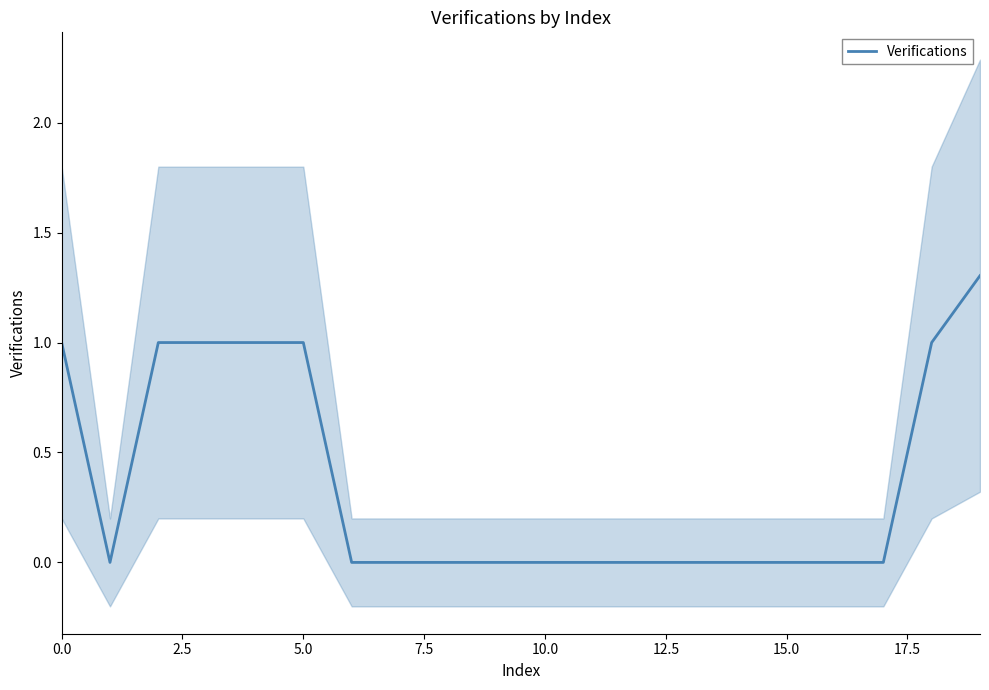

How many values exceed 0?

7